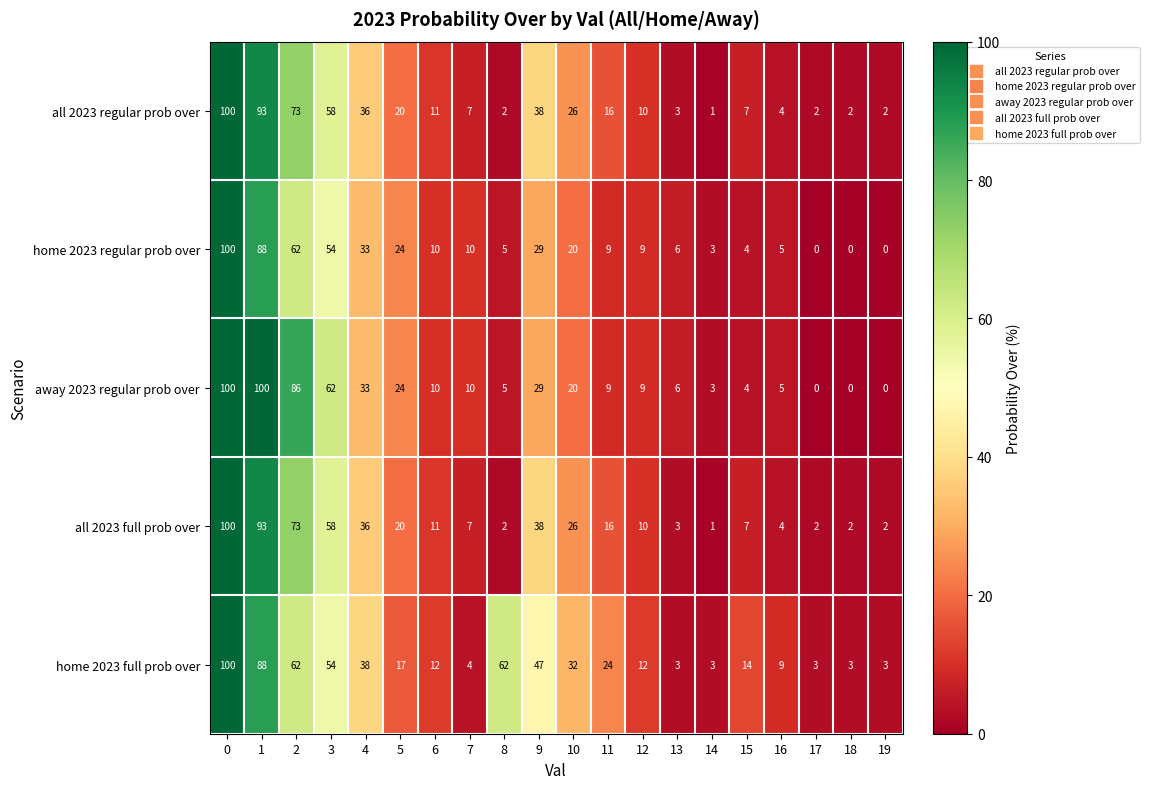

True or false: all 2023 regular prob over has a value of 2 at 19.

True